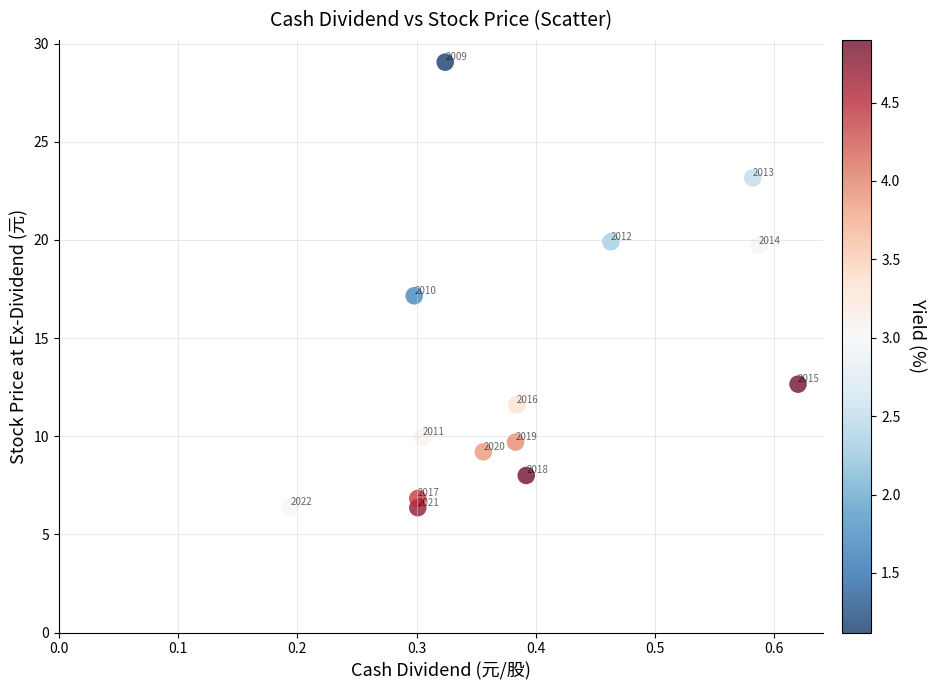

What is the range of Y values (max minus min)?

22.7